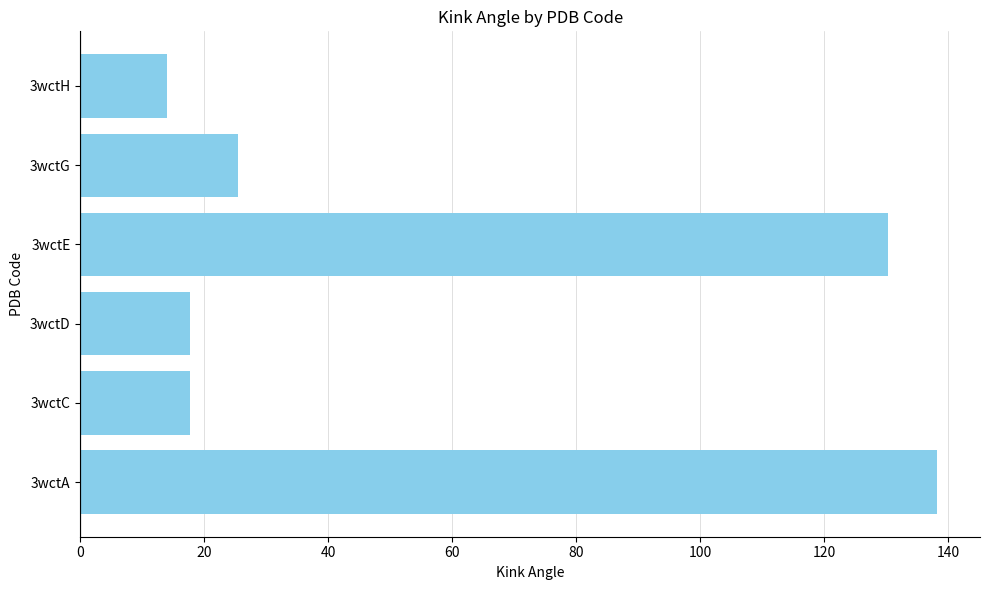

True or false: the data shows 185.4 at 3wctA.

False